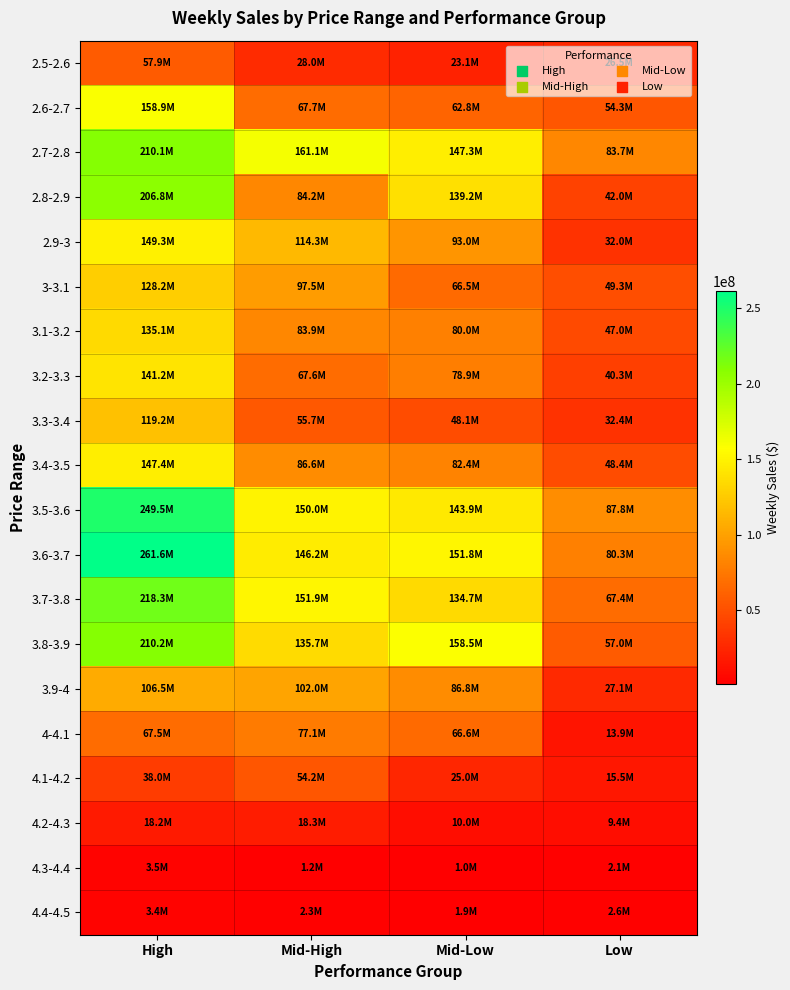

Reading left to right, what are all the values shown in this chart?

2.5-2.6: High=57864461.8	Mid-High=27981841.5	Mid-Low=23055366.7	Low=26457449.3
2.6-2.7: High=158916134.6	Mid-High=67698169.4	Mid-Low=62848995.5	Low=54297327.4
2.7-2.8: High=210117228.6	Mid-High=161134002.1	Mid-Low=147299407.8	Low=83747022.1
2.8-2.9: High=206765550.5	Mid-High=84173518.3	Mid-Low=139164249.7	Low=41986859.9
2.9-3: High=149327760.7	Mid-High=114295446.4	Mid-Low=92952274.2	Low=32034522.3
3-3.1: High=128193056.1	Mid-High=97529055.9	Mid-Low=66544991.5	Low=49278028.0
3.1-3.2: High=135056098.9	Mid-High=83924476.5	Mid-Low=79990123.3	Low=46954098.6
3.2-3.3: High=141187269.0	Mid-High=67592520.0	Mid-Low=78920195.6	Low=40278607.2
3.3-3.4: High=119192993.6	Mid-High=55697564.9	Mid-Low=48119812.4	Low=32406492.5
3.4-3.5: High=147417631.8	Mid-High=86561224.7	Mid-Low=82401207.1	Low=48438378.7
3.5-3.6: High=249513760.2	Mid-High=149985674.9	Mid-Low=143858428.4	Low=87784764.0
3.6-3.7: High=261566798.0	Mid-High=146248759.2	Mid-Low=151780758.4	Low=80343059.2
3.7-3.8: High=218331460.7	Mid-High=151886865.3	Mid-Low=134652458.0	Low=67385740.7
3.8-3.9: High=210226236.8	Mid-High=135683056.0	Mid-Low=158540412.1	Low=57008296.9
3.9-4: High=106509955.4	Mid-High=101975776.3	Mid-Low=86812021.6	Low=27143580.6
4-4.1: High=67532682.3	Mid-High=77059931.6	Mid-Low=66611647.1	Low=13866688.2
4.1-4.2: High=37963738.9	Mid-High=54246787.1	Mid-Low=24979079.5	Low=15454706.9
4.2-4.3: High=18248871.0	Mid-High=18279997.4	Mid-Low=10024866.8	Low=9399102.0
4.3-4.4: High=3539501.8	Mid-High=1213860.6	Mid-Low=974697.6	Low=2053313.9
4.4-4.5: High=3448723.9	Mid-High=2349261.2	Mid-Low=1895862.9	Low=2566107.5